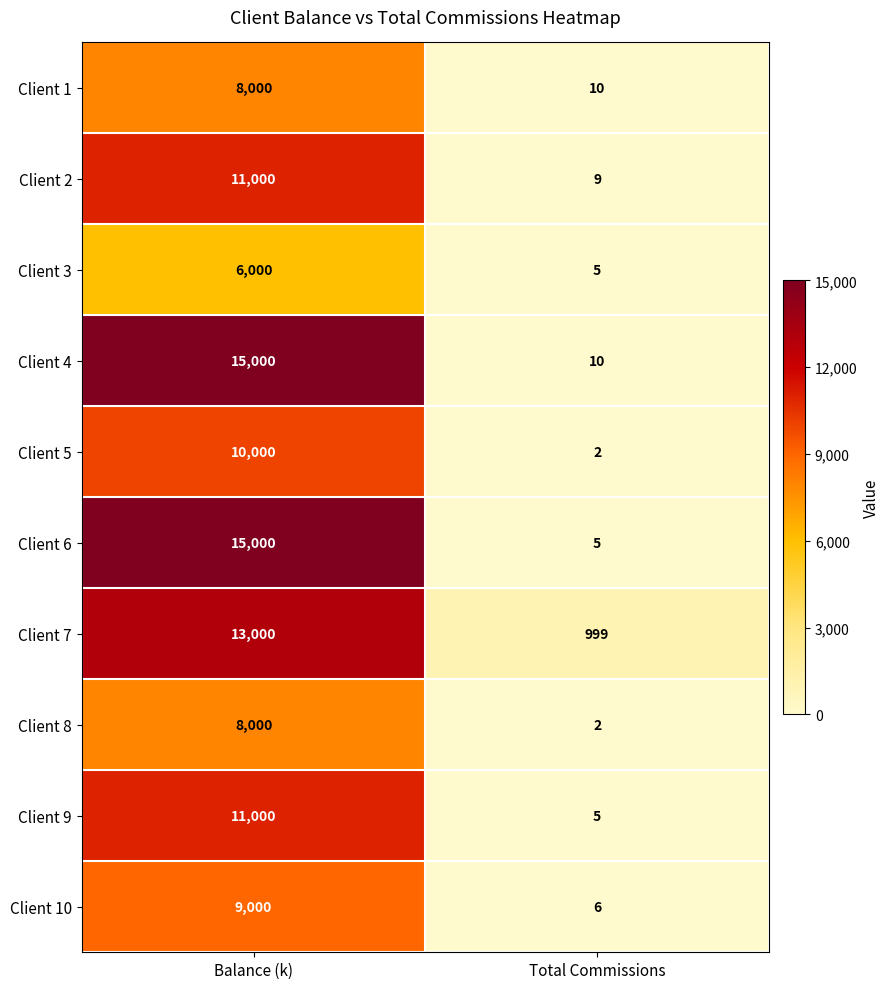

What is the approximate value of Client 2 at Total Commissions?

9